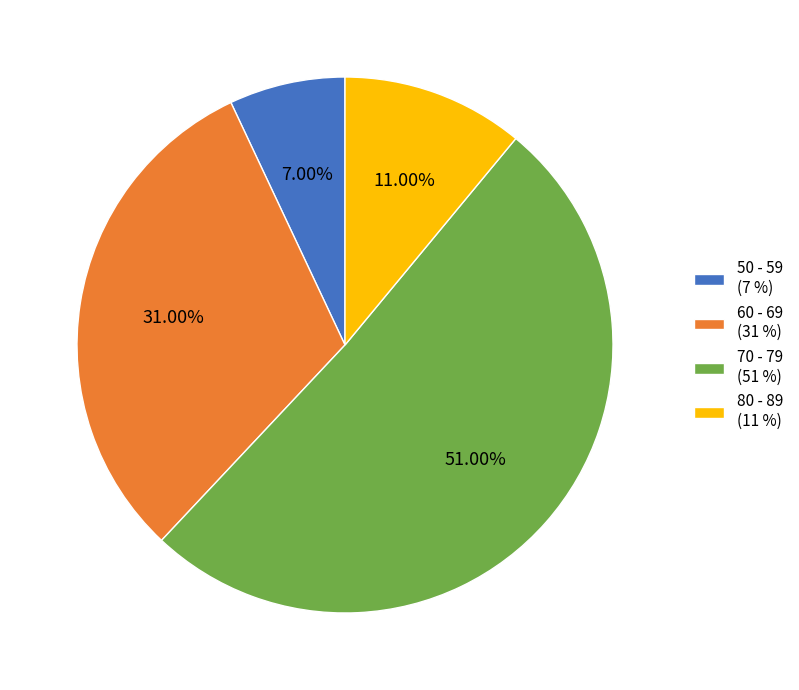

Rank the categories by value from highest to lowest.

70 - 79, 60 - 69, 80 - 89, 50 - 59